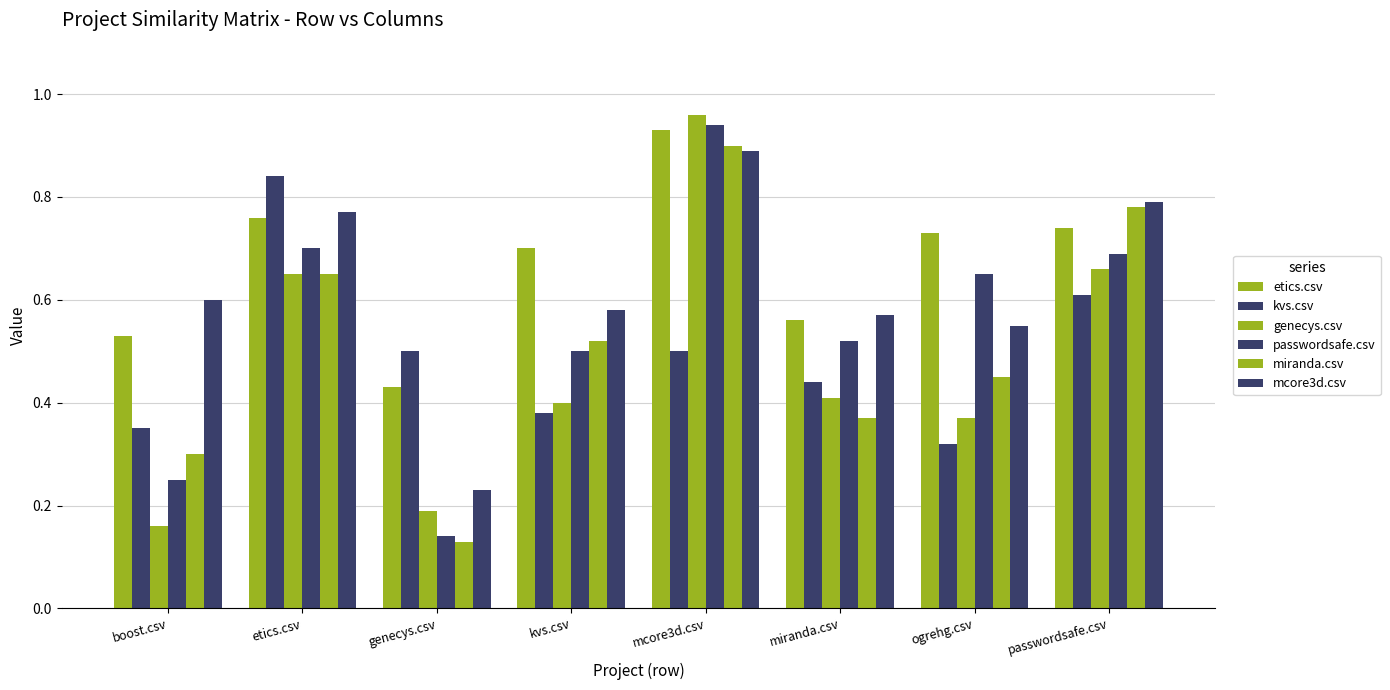

Reading left to right, transcribe all the data shown in this chart.

etics.csv: 0.5	0.8	0.4	0.7	0.9	0.6	0.7	0.7
kvs.csv: 0.3	0.8	0.5	0.4	0.5	0.4	0.3	0.6
genecys.csv: 0.2	0.7	0.2	0.4	1.0	0.4	0.4	0.7
passwordsafe.csv: 0.2	0.7	0.1	0.5	0.9	0.5	0.7	0.7
miranda.csv: 0.3	0.7	0.1	0.5	0.9	0.4	0.5	0.8
mcore3d.csv: 0.6	0.8	0.2	0.6	0.9	0.6	0.6	0.8